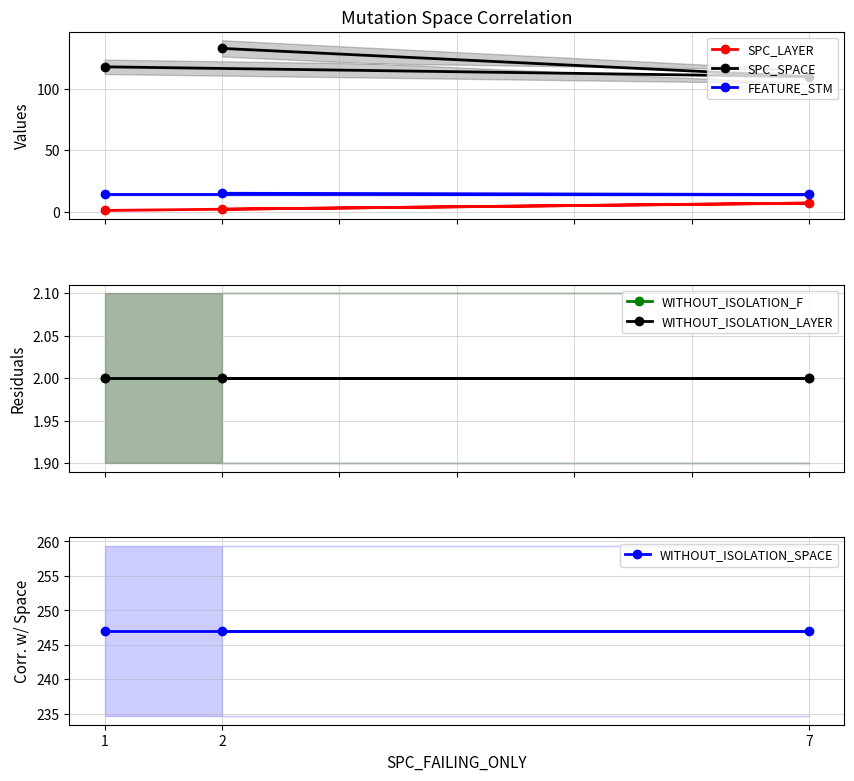

What is the lowest value of the SPC_SPACE series?

110